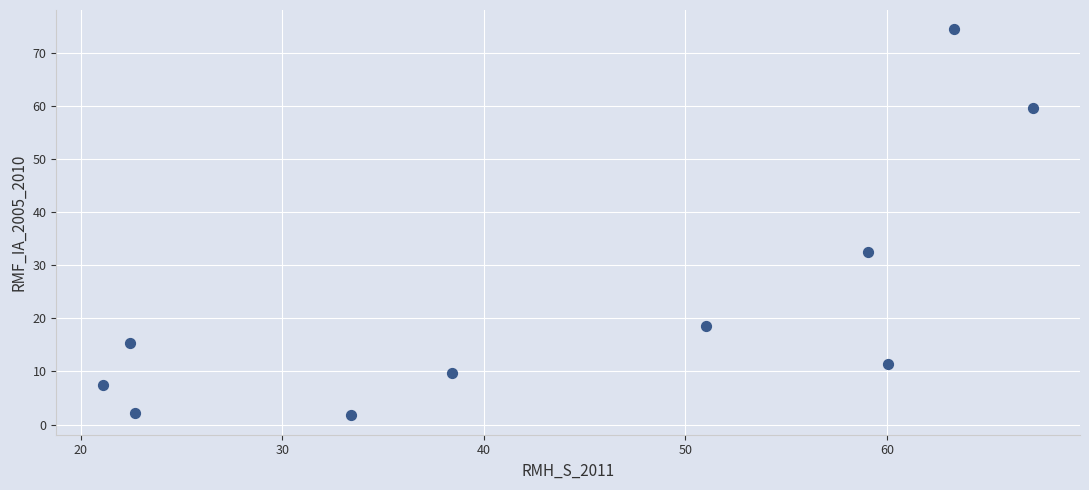

What Y value in the scatter plot is closest to 38?

32.6